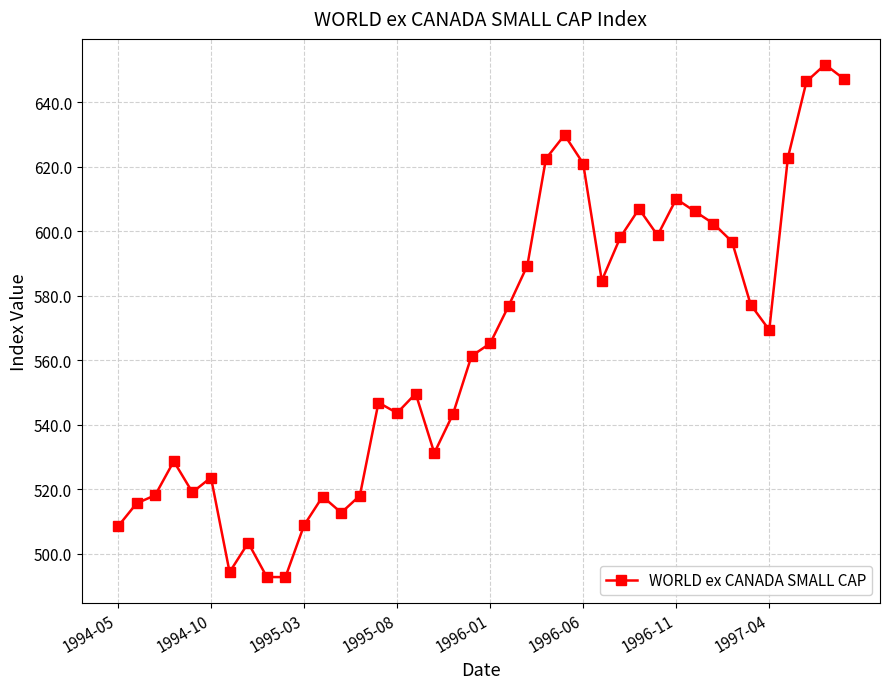

What is the sum of all values?

22552.8